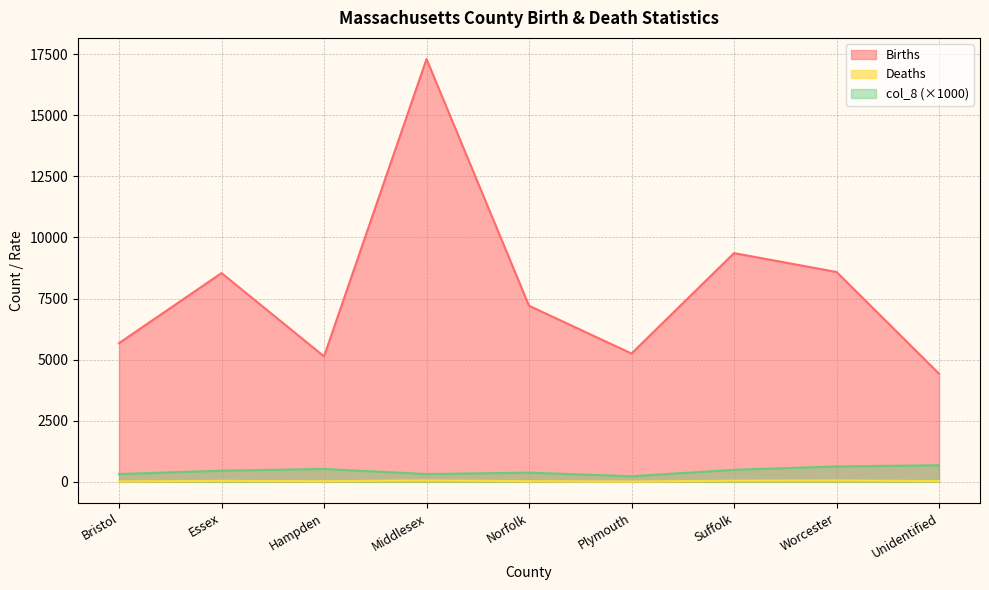

What is the sum of all Births values?

71492.0